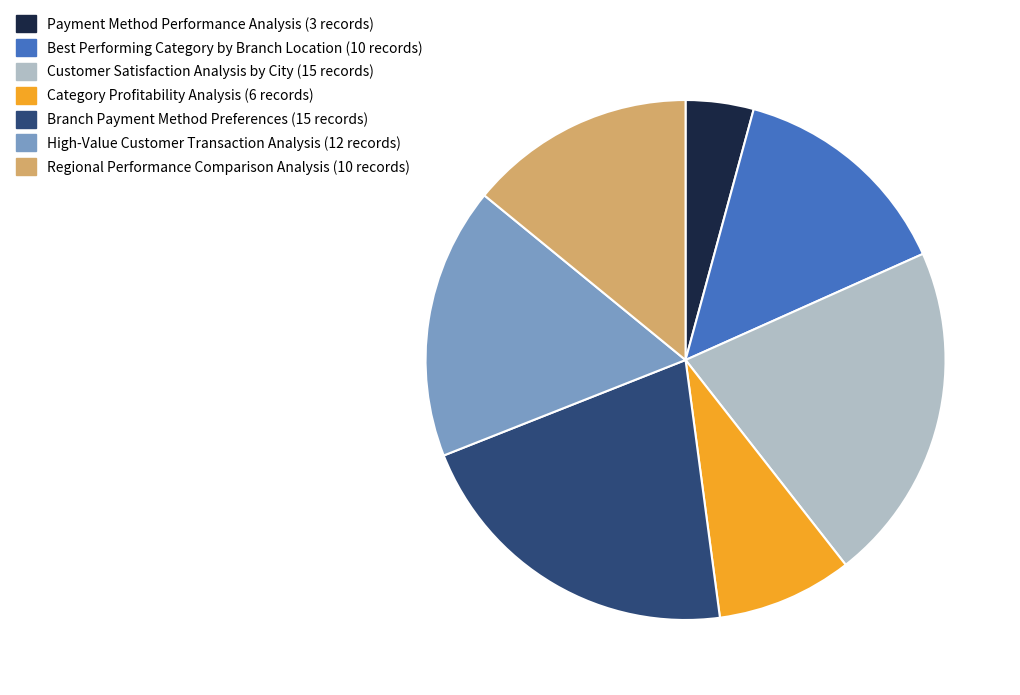

Count the number of slices in the pie.

7